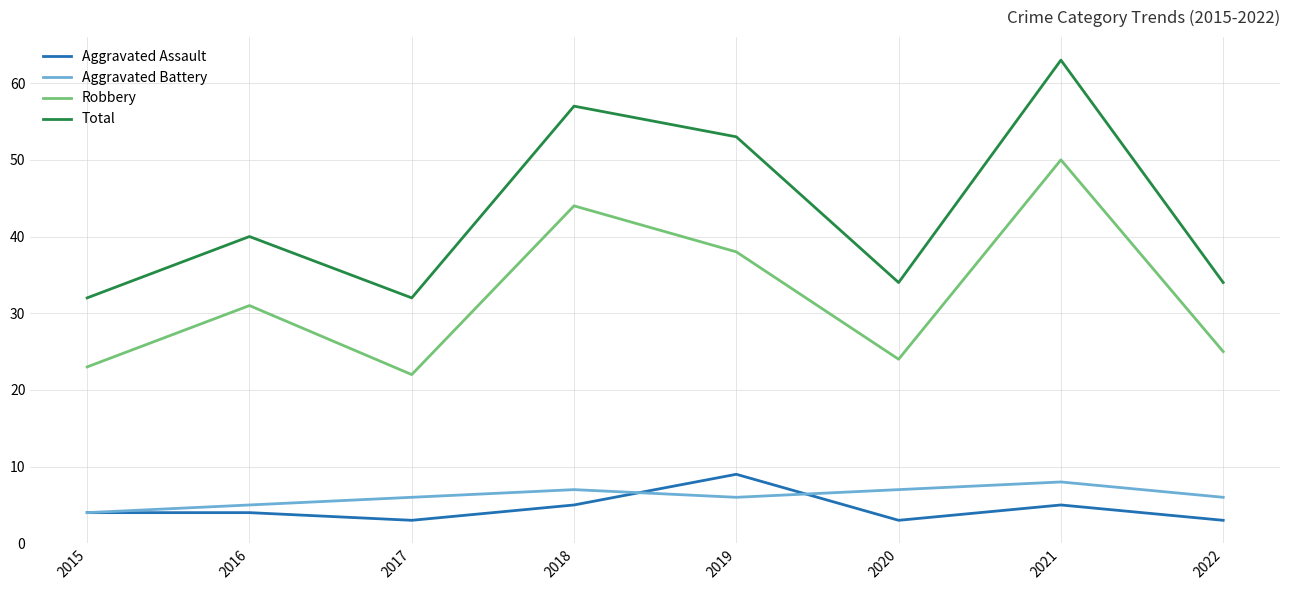

True or false: Aggravated Battery has more than 0 points higher than both neighbors.

True